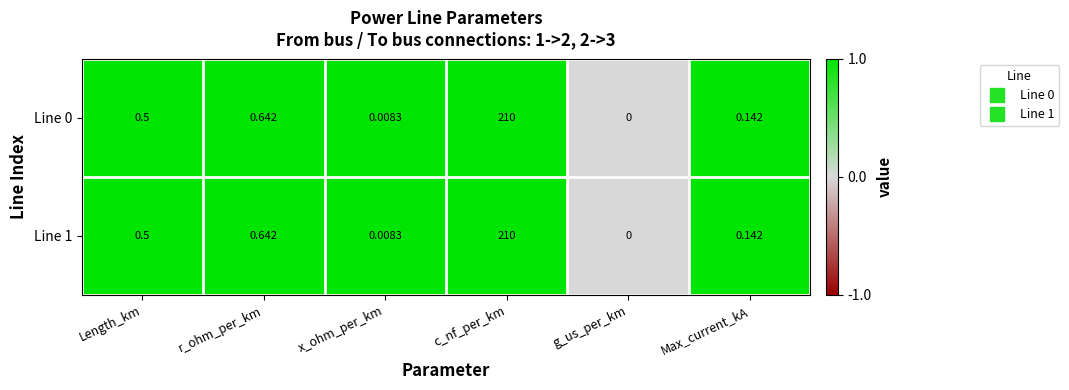

At which category is the sum across all series the highest?

c_nf_per_km